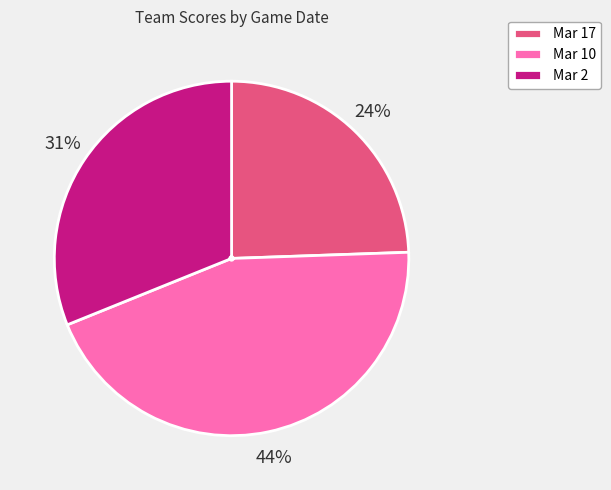

True or false: Mar 10 accounts for 44% of the total.

True